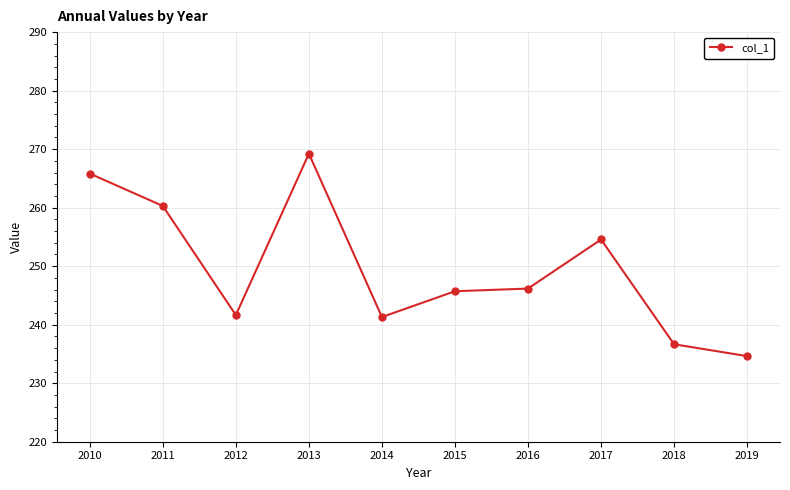

Between 2016 and 2012, which is larger?

2016